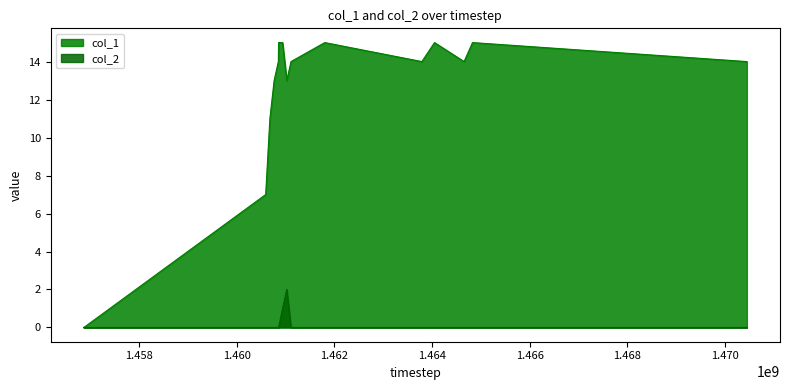

Reading left to right, transcribe all the data shown in this chart.

col_1: 0	7	11	13	14	15	15	13	14	15	14	15	14	15	14
col_2: 0	0	0	0	0	0	1	2	0	0	0	0	0	0	0